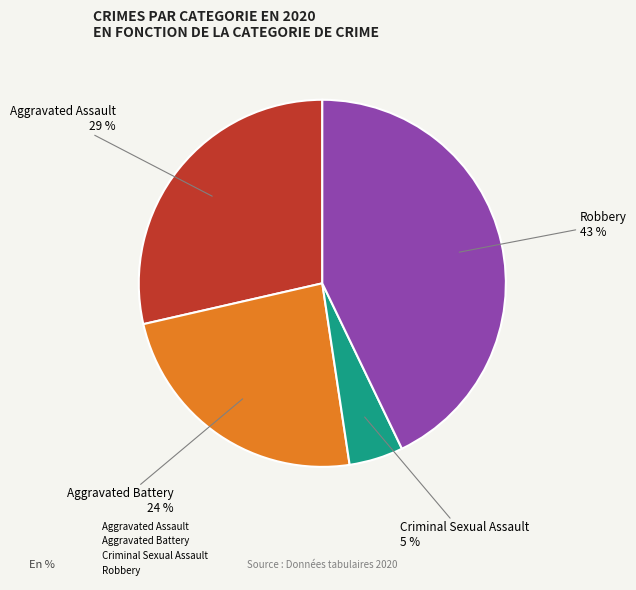

Rank the categories by value from lowest to highest.

Criminal Sexual Assault, Aggravated Battery, Aggravated Assault, Robbery